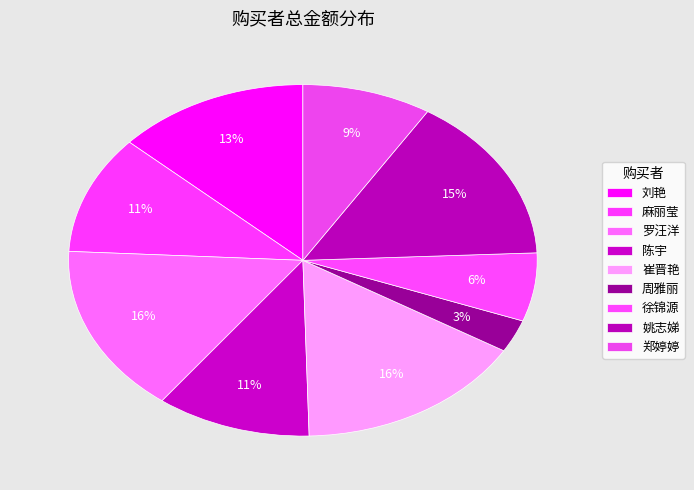

Between 刘艳 and 麻丽莹, which is larger?

刘艳